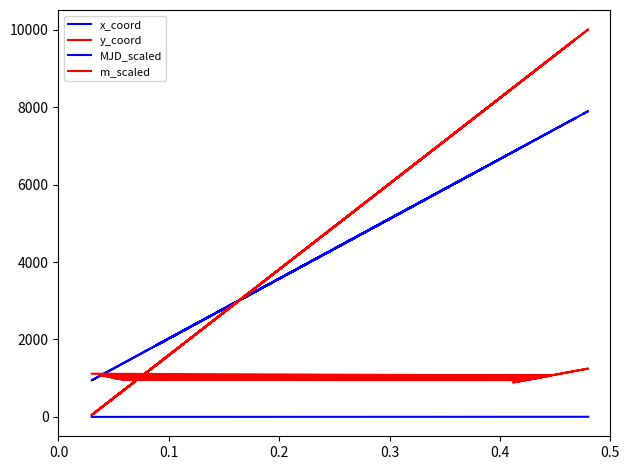

True or false: m_scaled and y_coord cross at least once.

True